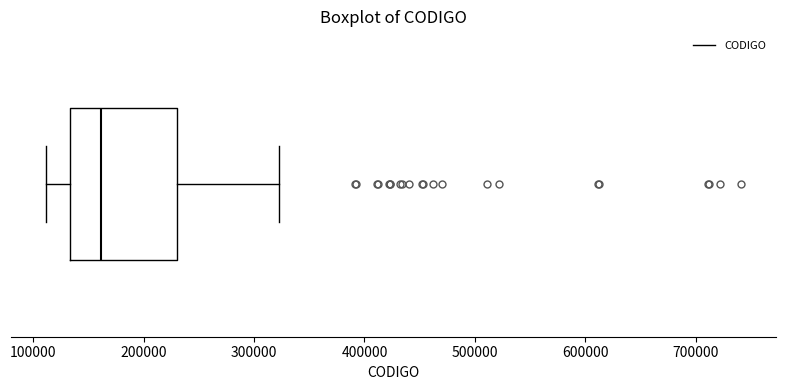

Where does the right whisker of the box end on the x-axis? The values are not printed on the chart, so give them approximately, as read against the axis.

320000